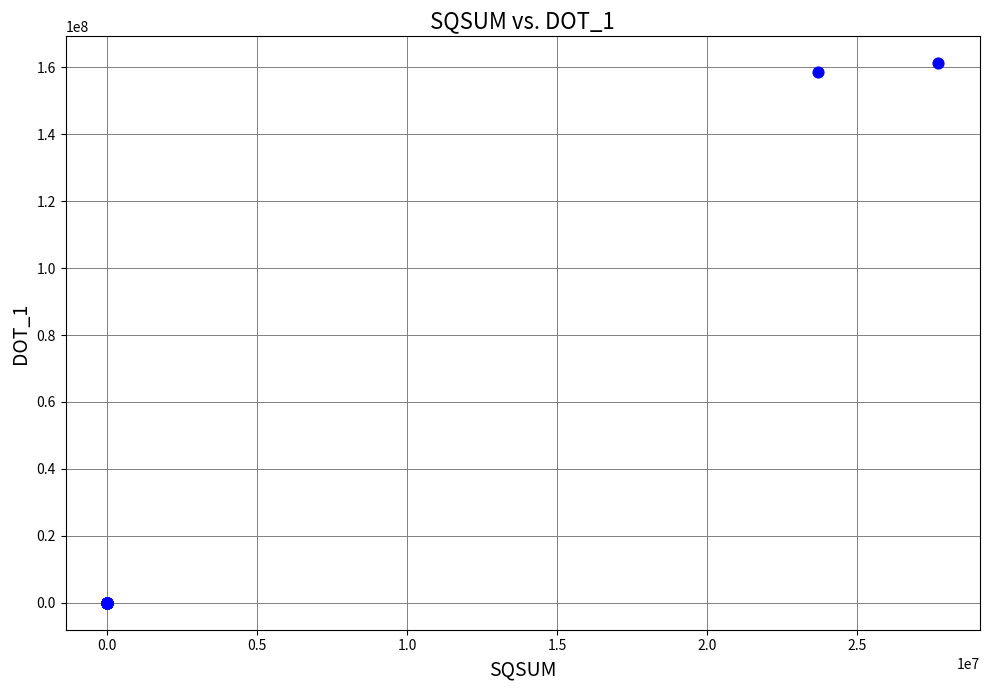

What Y value in the scatter plot is closest to 80598851?

158550502.0